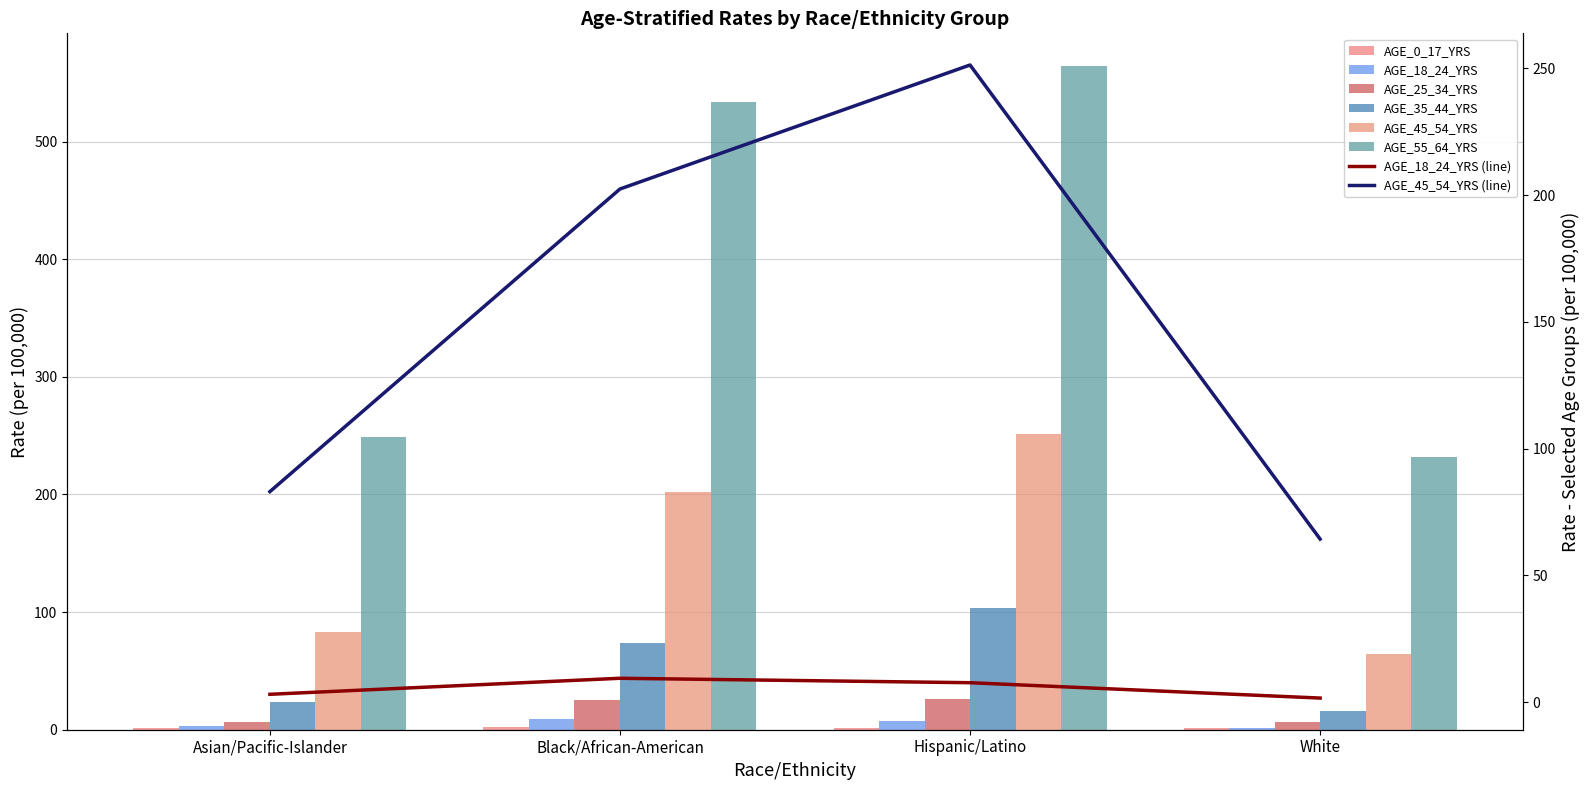

At which category is the sum across all series the highest?

Hispanic/Latino